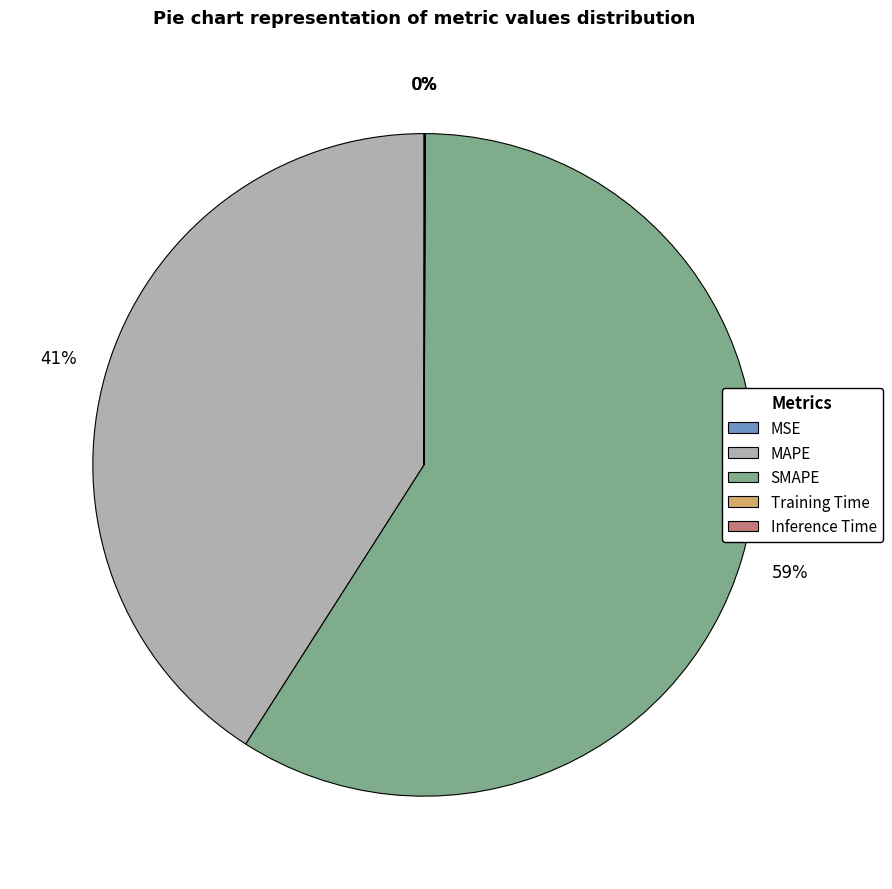

To the nearest percent, what percentage of the pie is MAPE?

41%